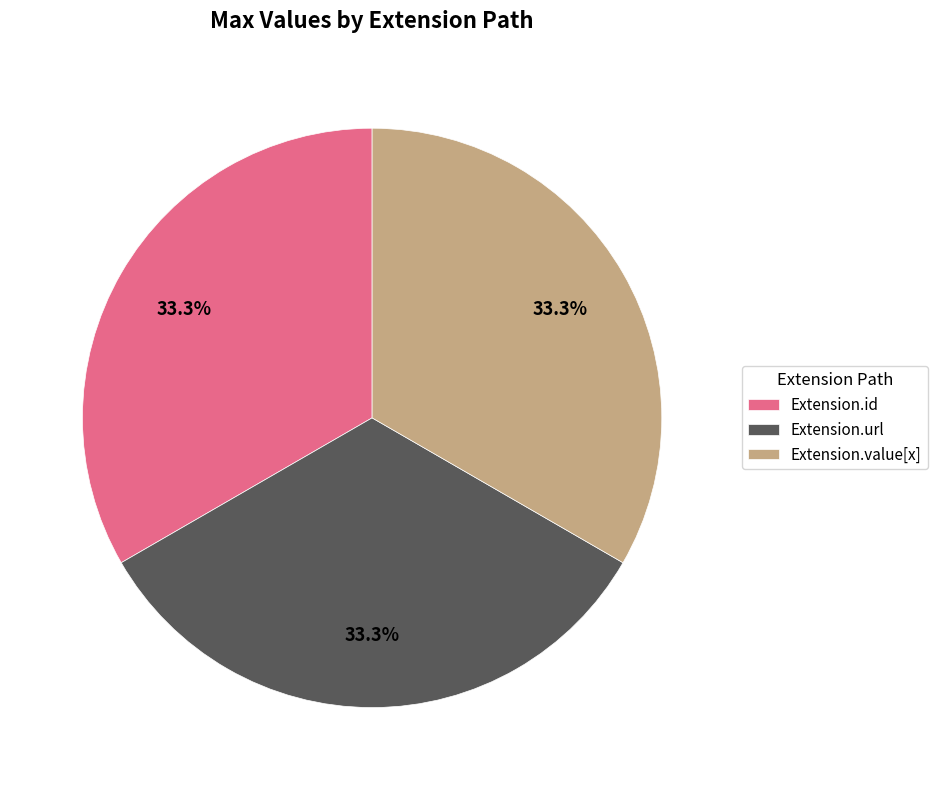

What is the ratio of the value at Extension.value[x] to the value at Extension.id?

1.0